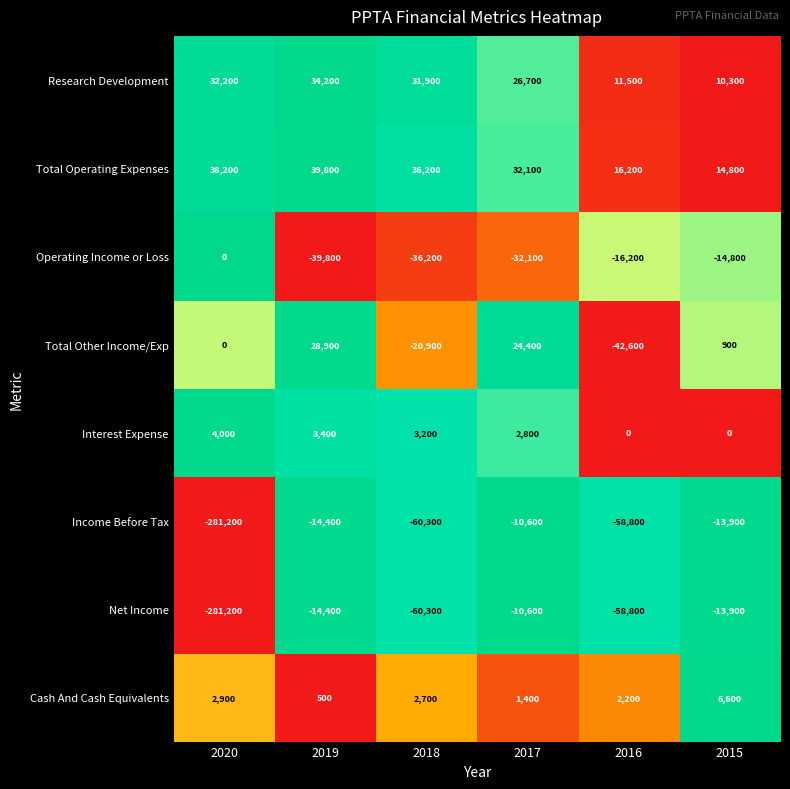

What is the difference between the highest and lowest values at 2020?

319400